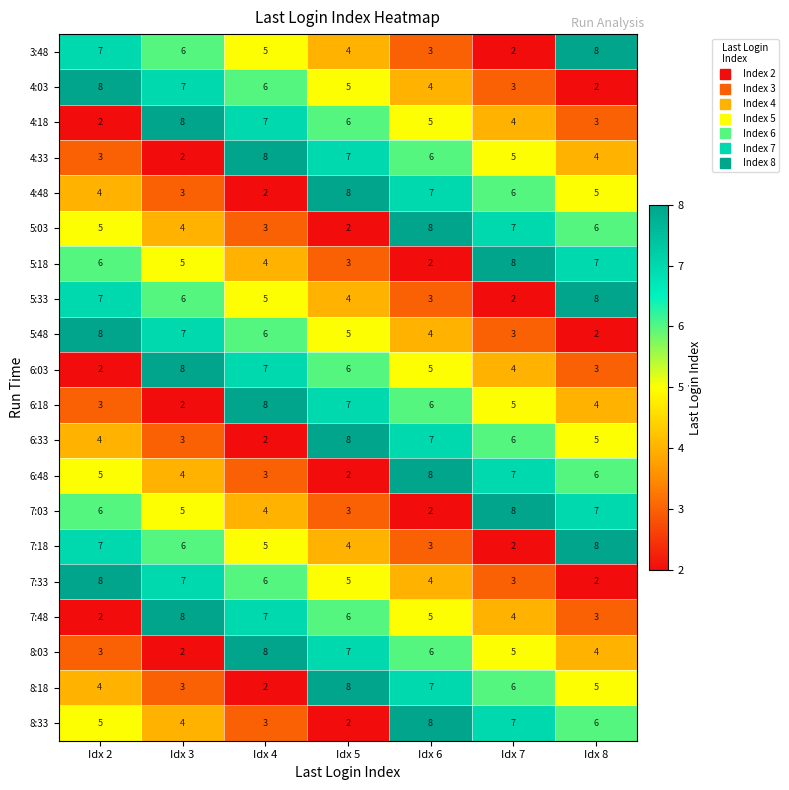

At which category is the sum across all series the highest?

Idx 6